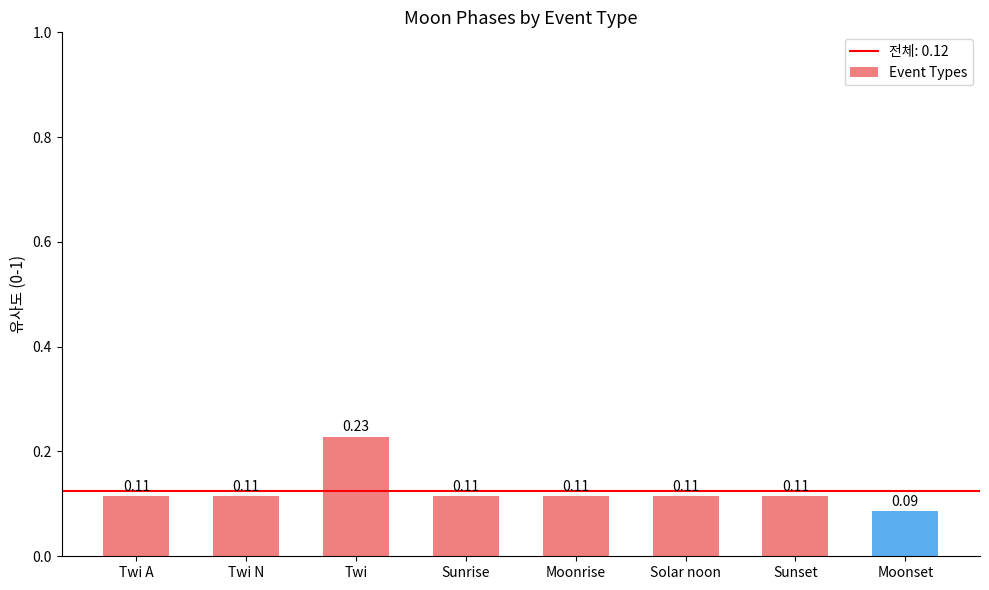

What is the sum of all values?

1.0